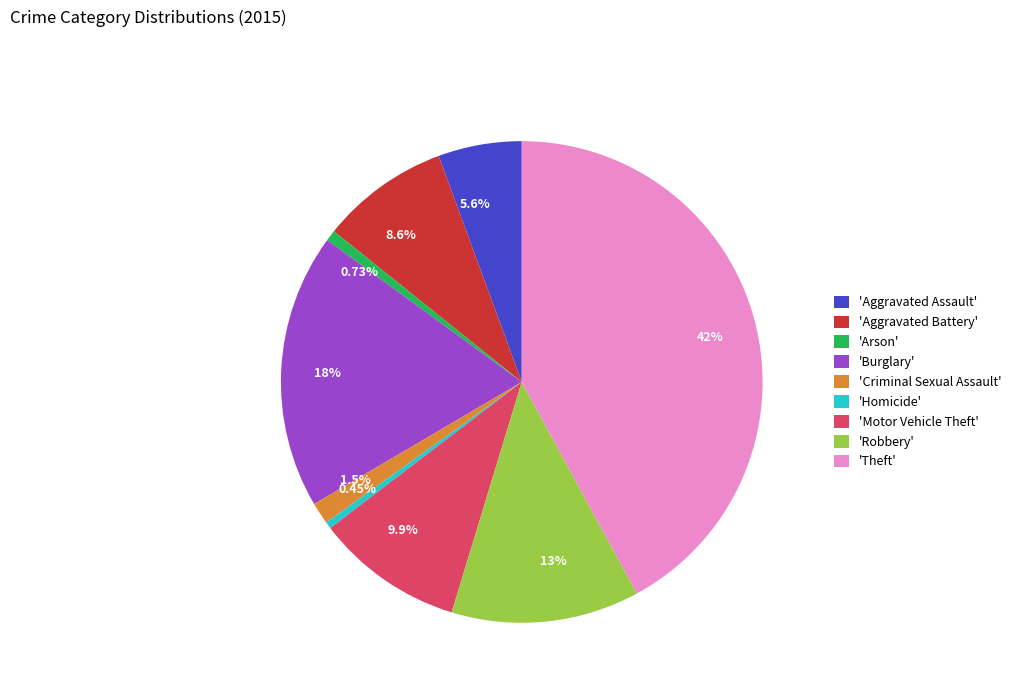

What is the ratio of the value at 13% to the value at 5.6%?

2.3